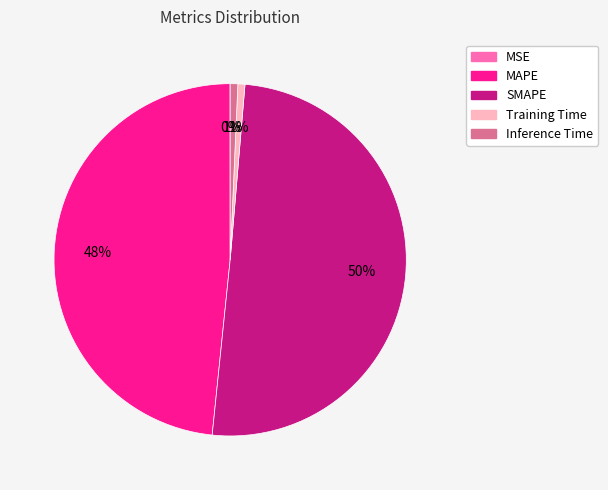

To the nearest percent, what is the average slice percentage?

20%